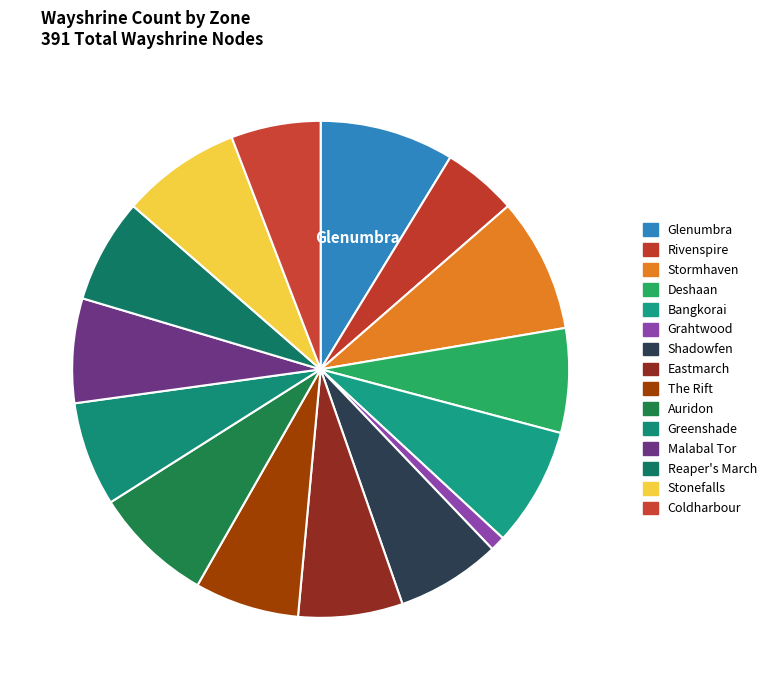

What is the ratio of the value at Auridon to the value at Rivenspire?

1.6